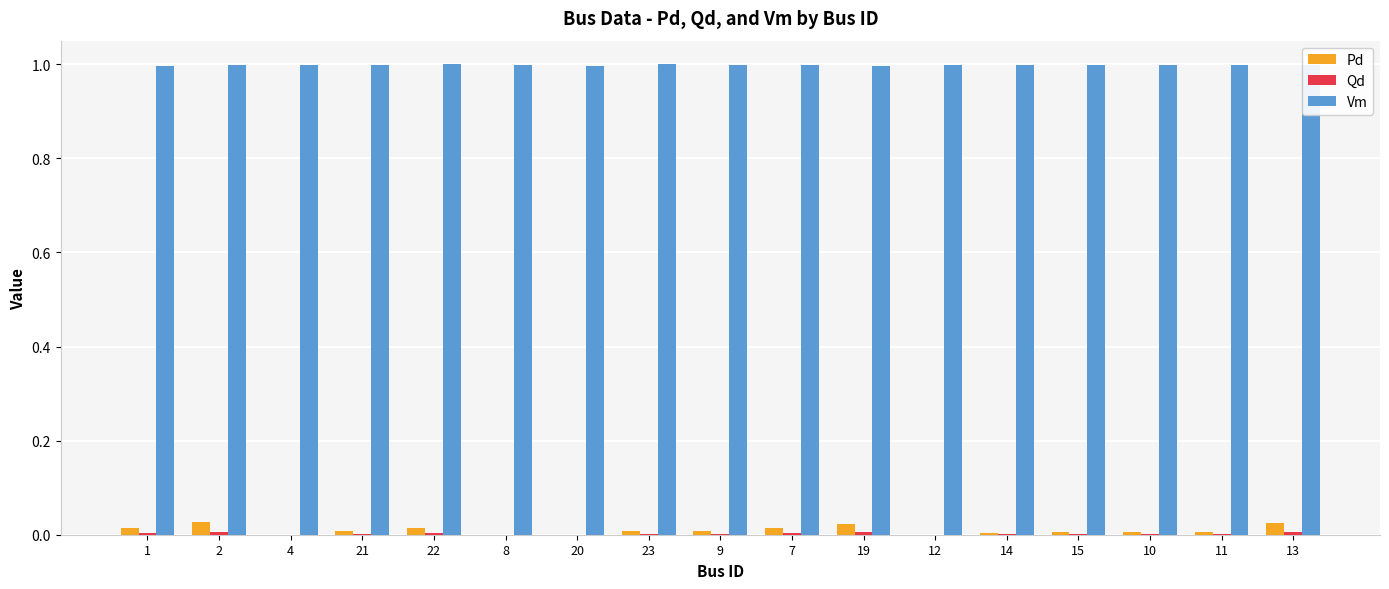

How many distinct data groups are displayed?

3